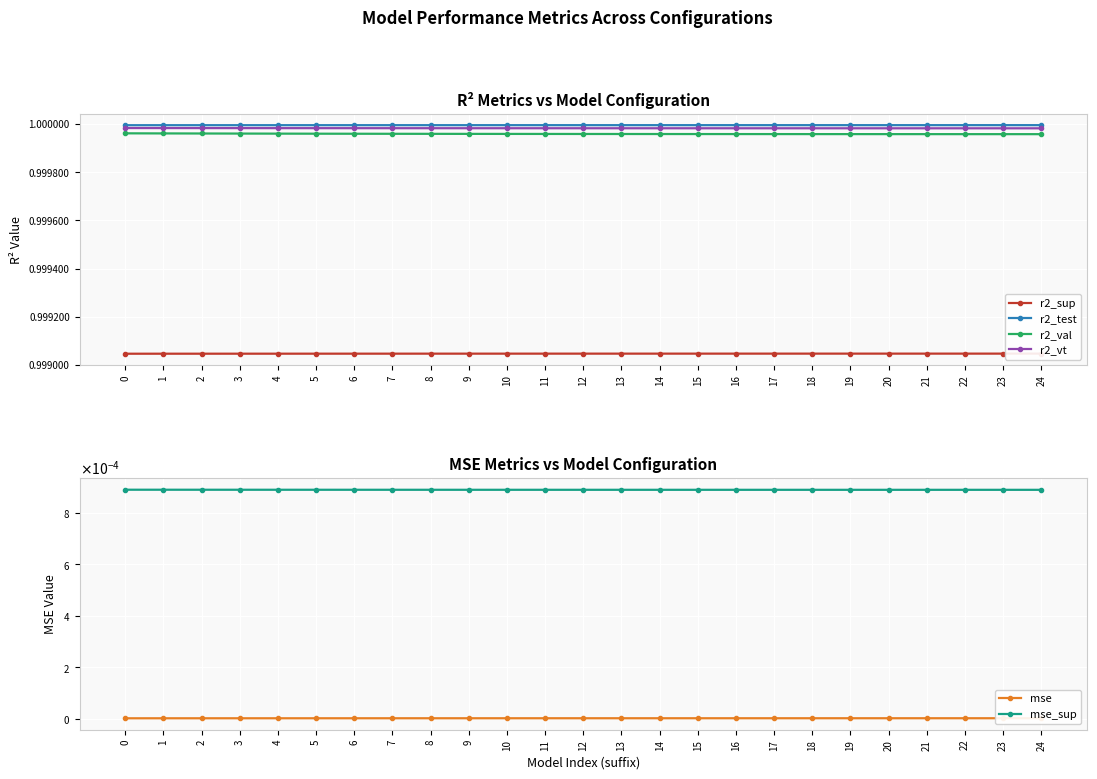

At how many categories does at least one series exceed 0?

25